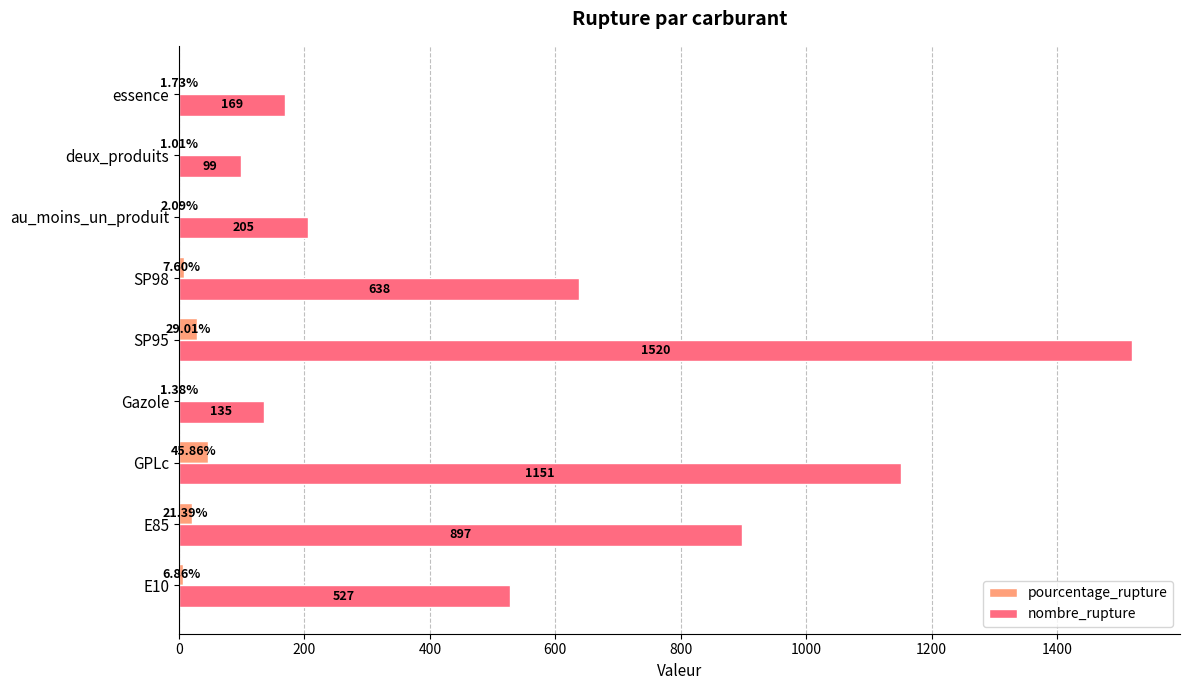

Which category has the highest value in the pourcentage_rupture series?

GPLc